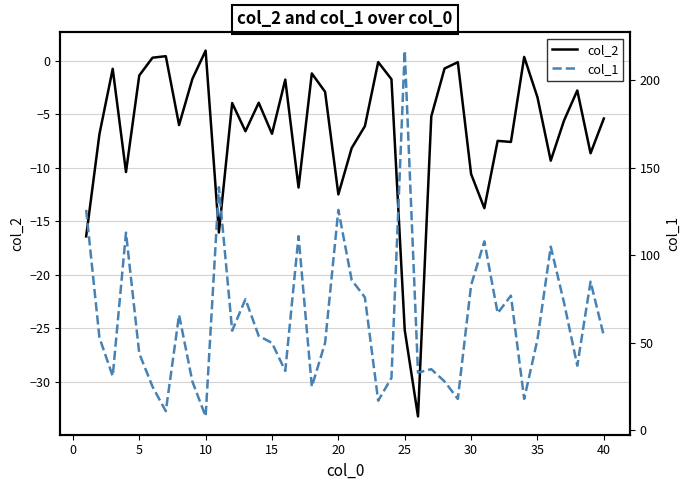

In col_2, how many points are lower than both neighbors (excluding endpoints)?

12